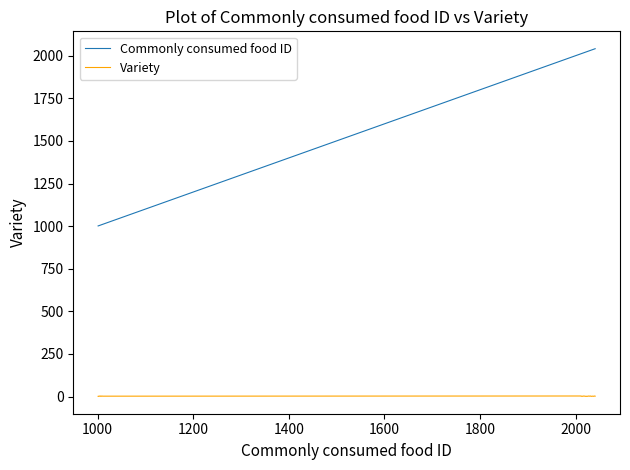

Does the chart display data point markers on the line(s)?

No